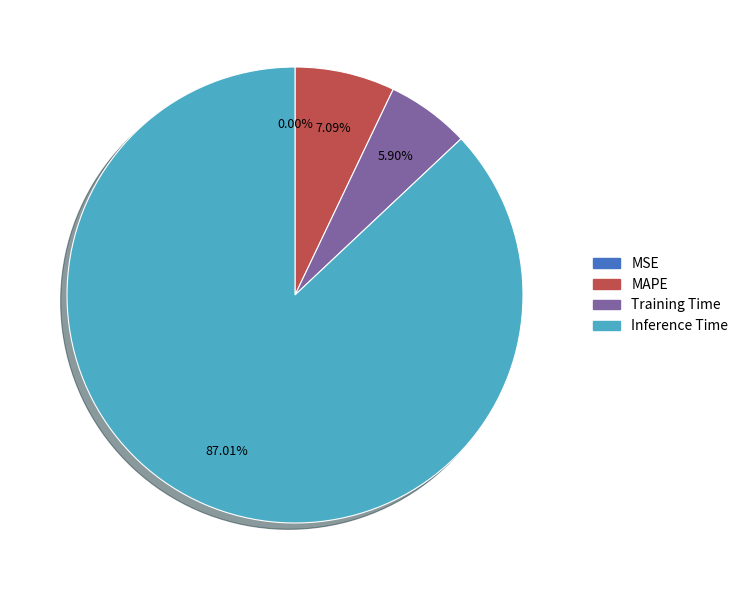

Does any single category account for the majority?

Yes